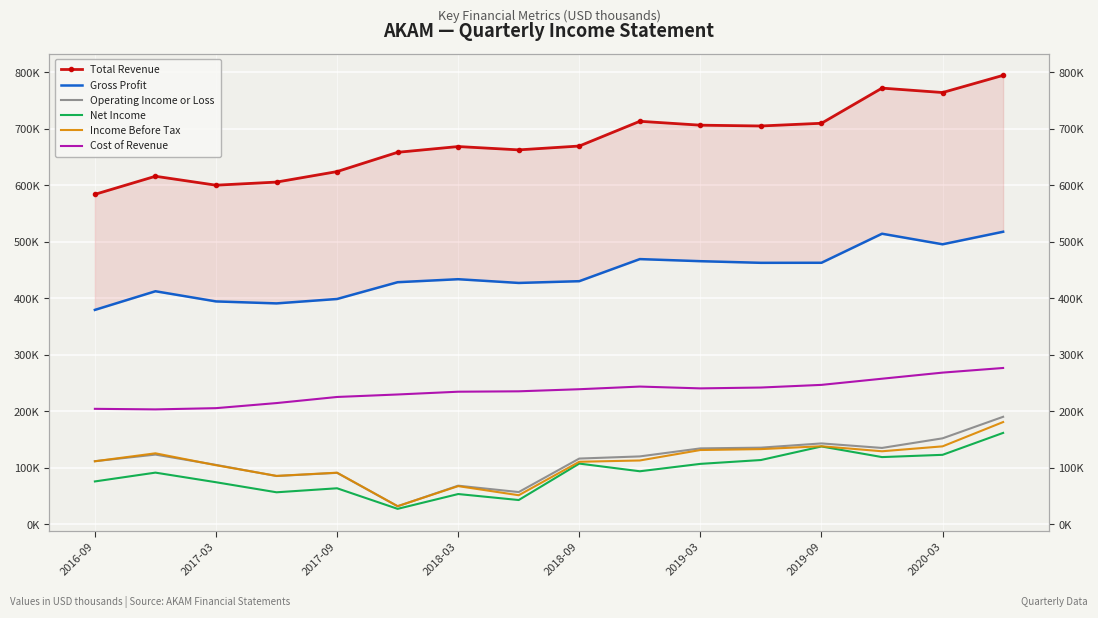

What is the minimum value for Net Income?

27500